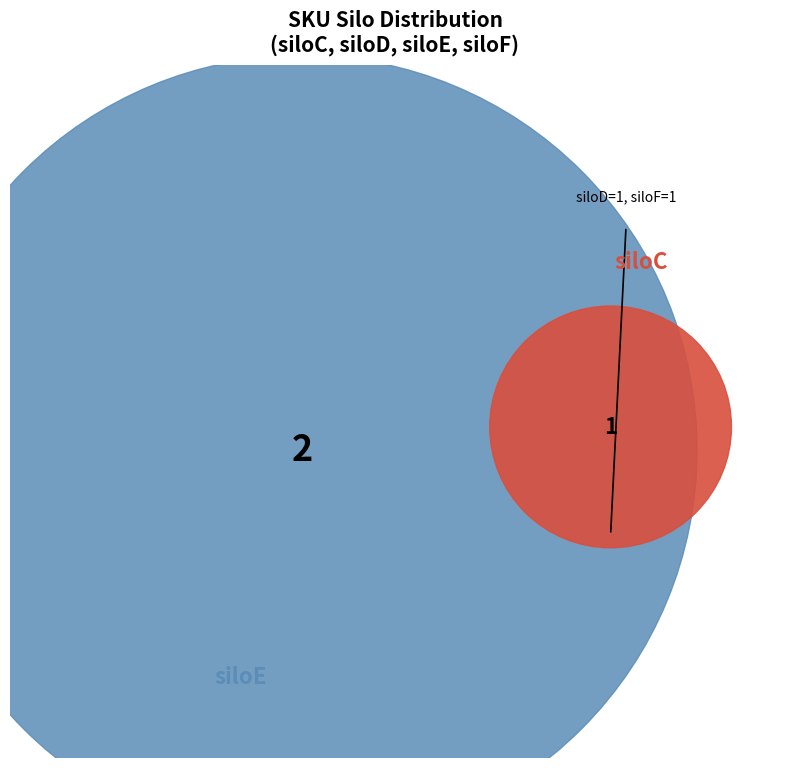

Does siloE represent more than half of the total?

No